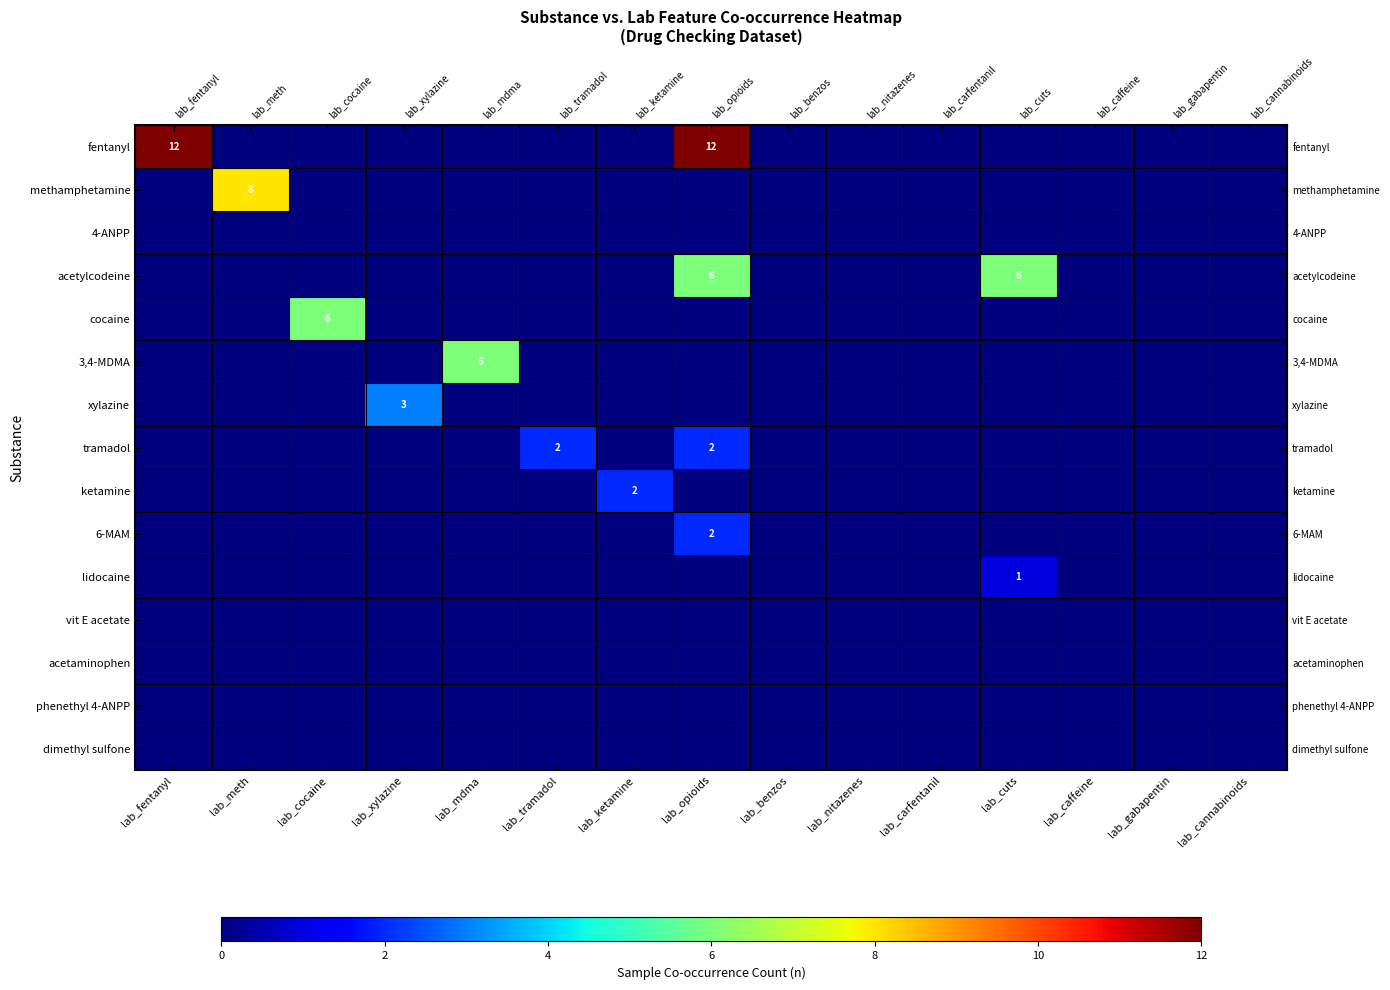

Reading left to right, what are all the values shown in this chart?

row_0: 12	0	0	0	0	0	0	12	0	0	0	0	0	0	0
row_1: 0	8	0	0	0	0	0	0	0	0	0	0	0	0	0
row_2: 0	0	0	0	0	0	0	0	0	0	0	0	0	0	0
row_3: 0	0	0	0	0	0	0	6	0	0	0	6	0	0	0
row_4: 0	0	6	0	0	0	0	0	0	0	0	0	0	0	0
row_5: 0	0	0	0	6	0	0	0	0	0	0	0	0	0	0
row_6: 0	0	0	3	0	0	0	0	0	0	0	0	0	0	0
row_7: 0	0	0	0	0	2	0	2	0	0	0	0	0	0	0
row_8: 0	0	0	0	0	0	2	0	0	0	0	0	0	0	0
row_9: 0	0	0	0	0	0	0	2	0	0	0	0	0	0	0
row_10: 0	0	0	0	0	0	0	0	0	0	0	1	0	0	0
row_11: 0	0	0	0	0	0	0	0	0	0	0	0	0	0	0
row_12: 0	0	0	0	0	0	0	0	0	0	0	0	0	0	0
row_13: 0	0	0	0	0	0	0	0	0	0	0	0	0	0	0
row_14: 0	0	0	0	0	0	0	0	0	0	0	0	0	0	0